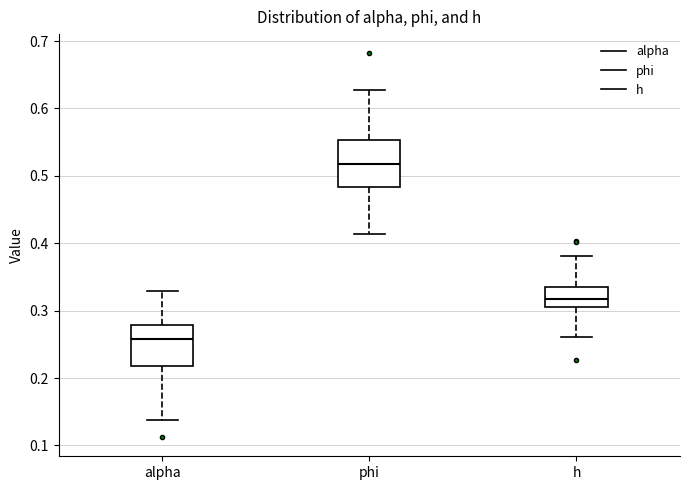

Which box has the highest median line?

phi